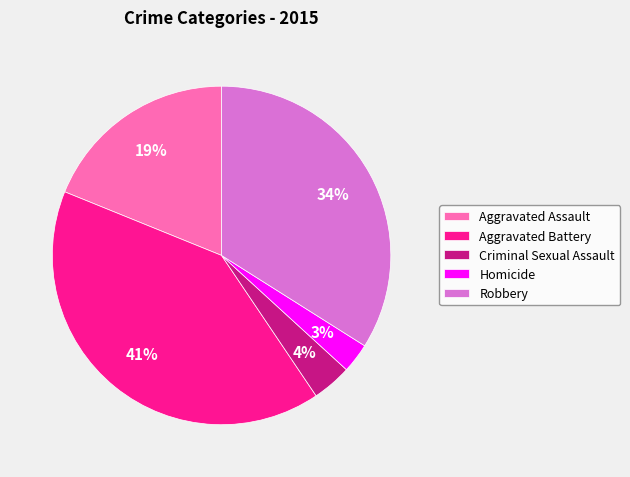

Is there any slice that represents more than half of the pie?

No